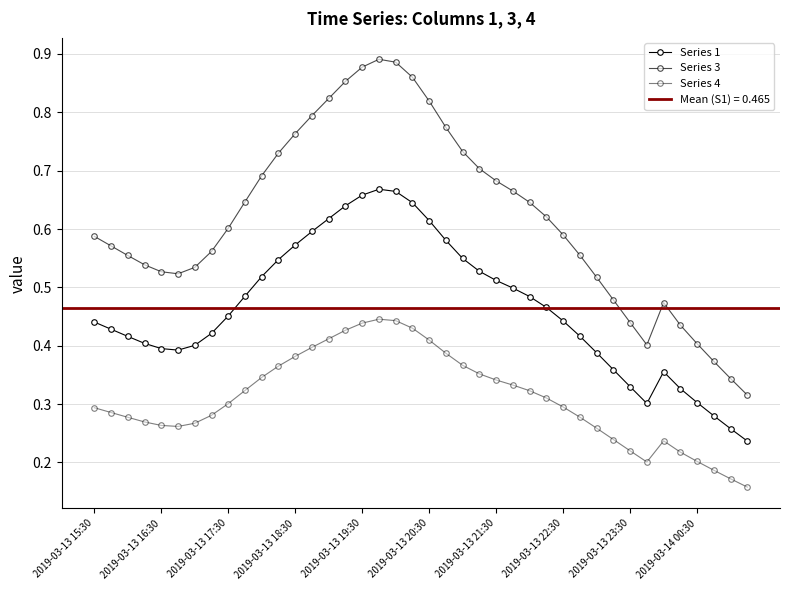

Which series has the largest total across all categories?

Series 3